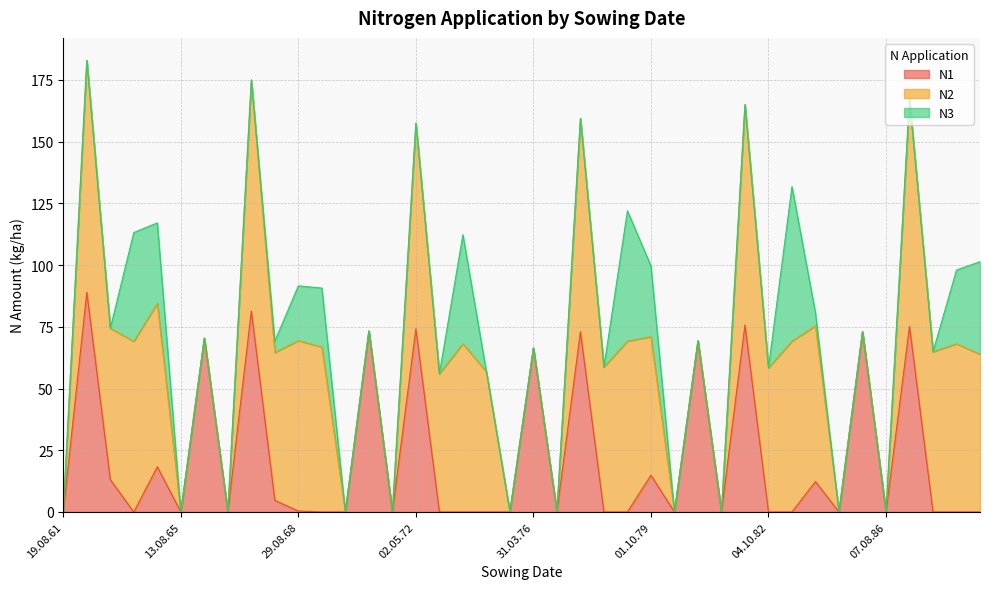

At which category does N1 reach its first local valley?

25.08.63